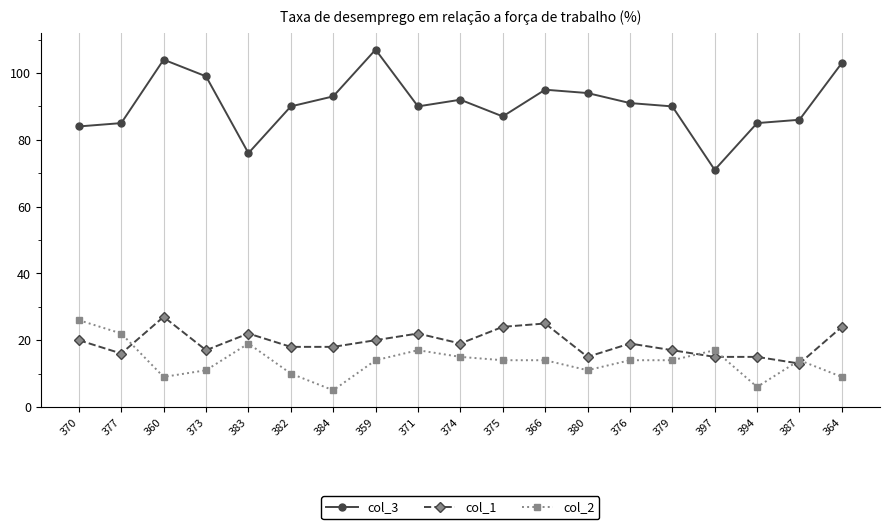

What is the total value across all series at 376?

124